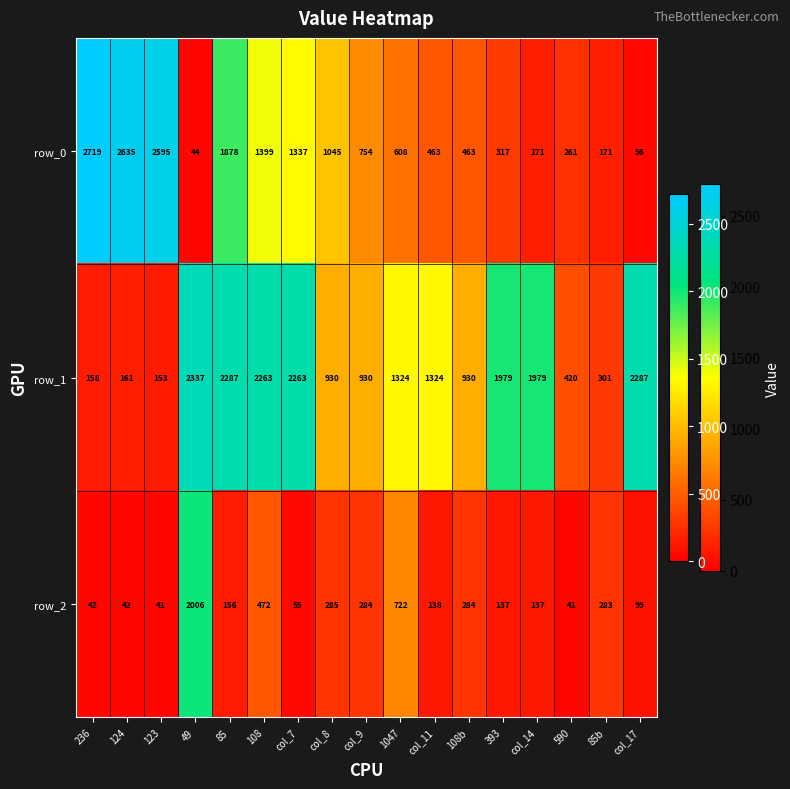

What is the smallest value displayed?

41